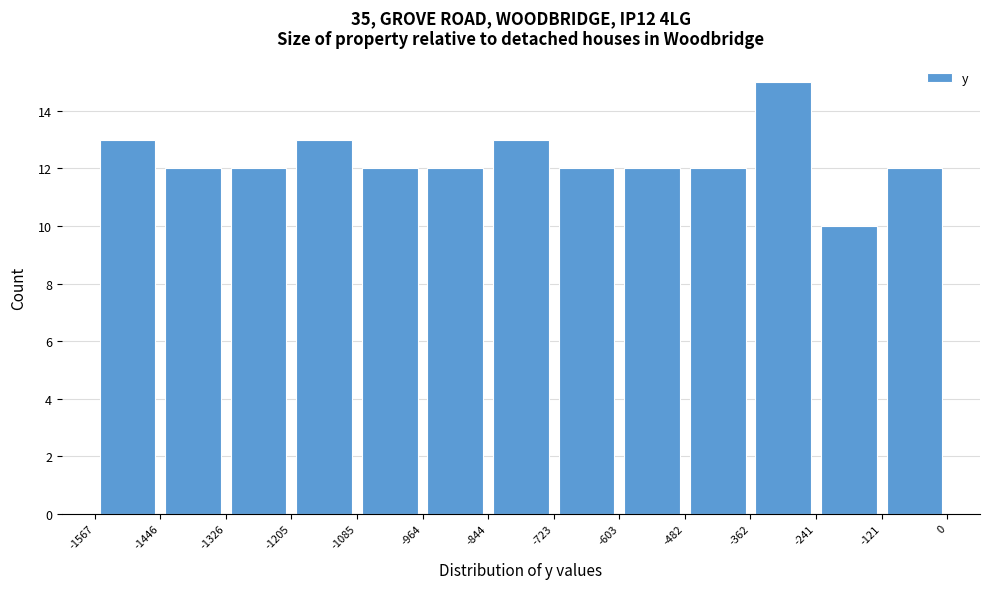

Reading left to right, list every bar in this chart as the range it spans on the x-axis followed by its height. The values are not printed on the chart, so give them approximately, as read against the axis.

-1567 to -1446: 13
-1446 to -1326: 12
-1326 to -1205: 12
-1205 to -1085: 13
-1085 to -964: 12
-964 to -844: 12
-844 to -723: 13
-723 to -603: 12
-603 to -482: 12
-482 to -362: 12
-362 to -241: 15
-241 to -121: 10
-121 to 0: 12